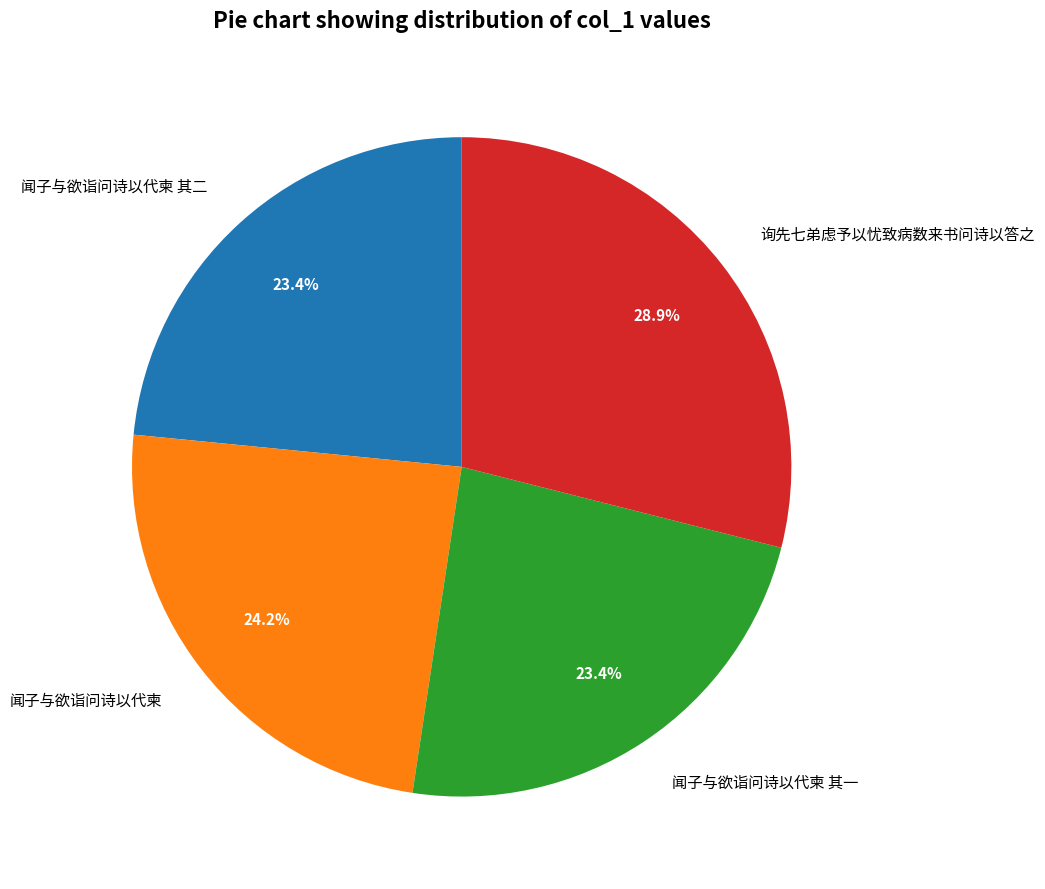

To the nearest percent, what is the average slice percentage?

25%